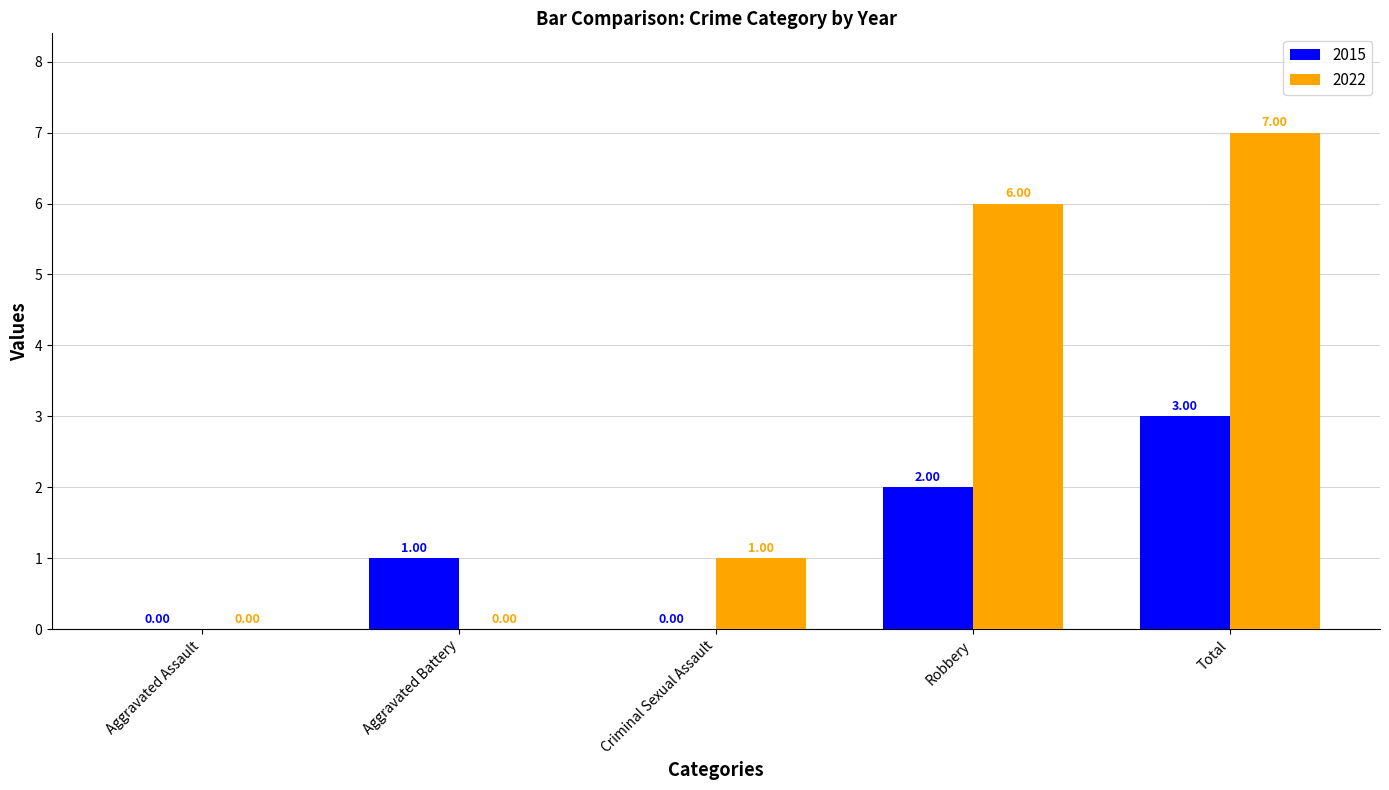

What is the maximum value for 2022?

7